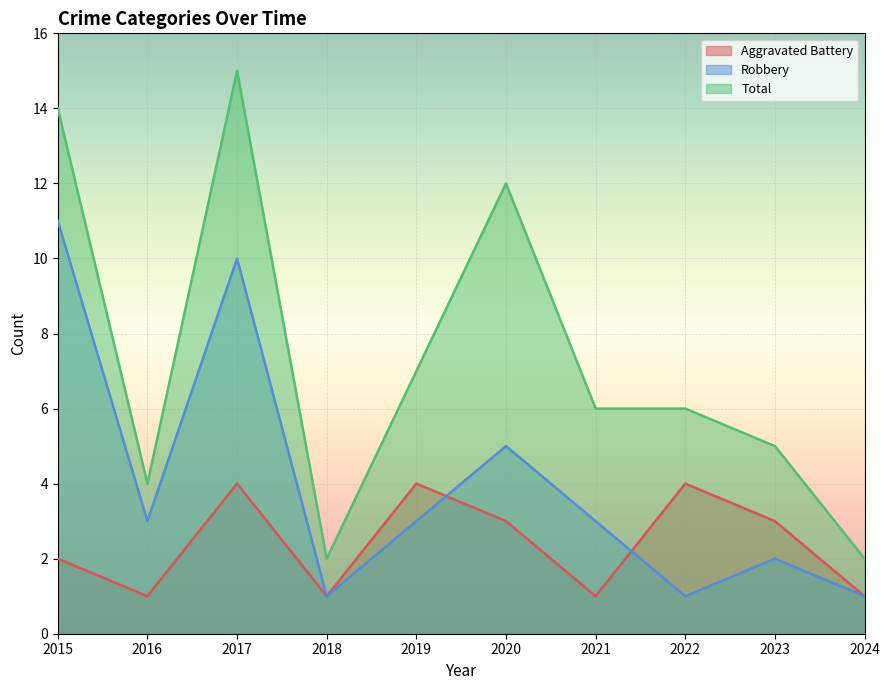

Is it true that Aggravated Battery equals 5 at 2020?

False